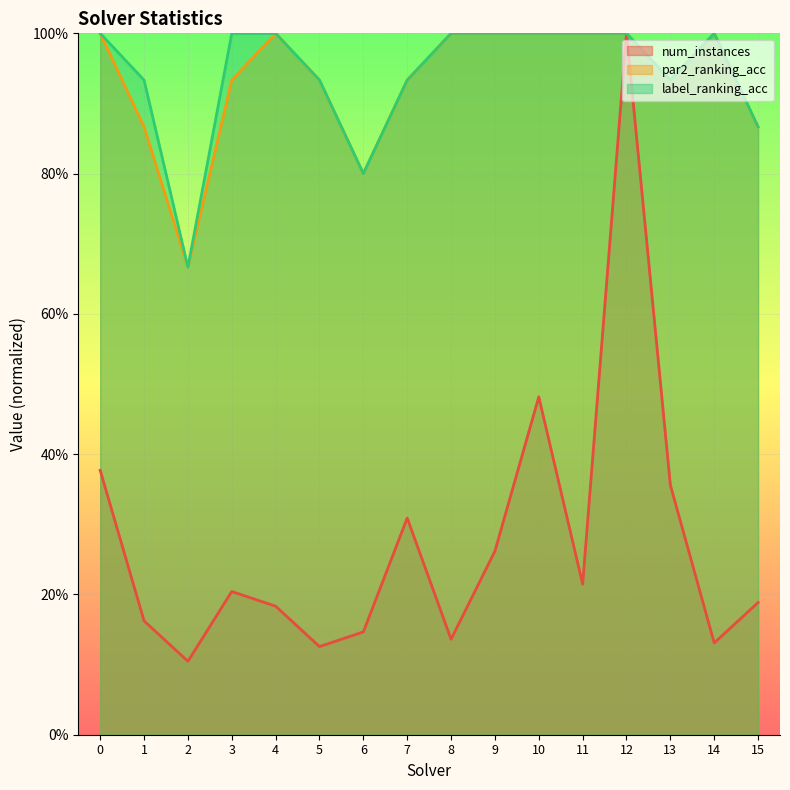

What value does the label_ranking_acc series have at 11?

1.0